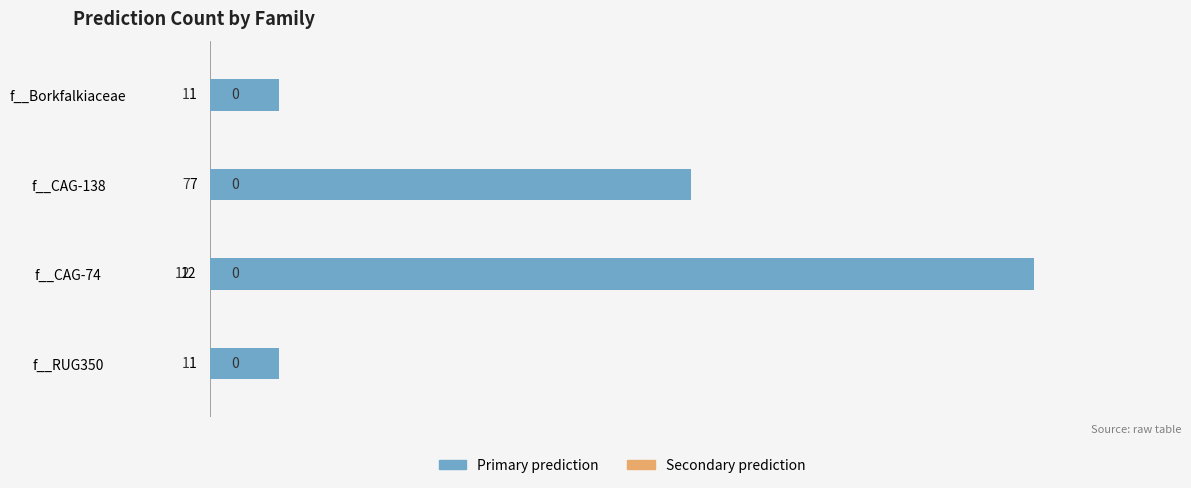

True or false: the data shows 7 at f__CAG-138.

True